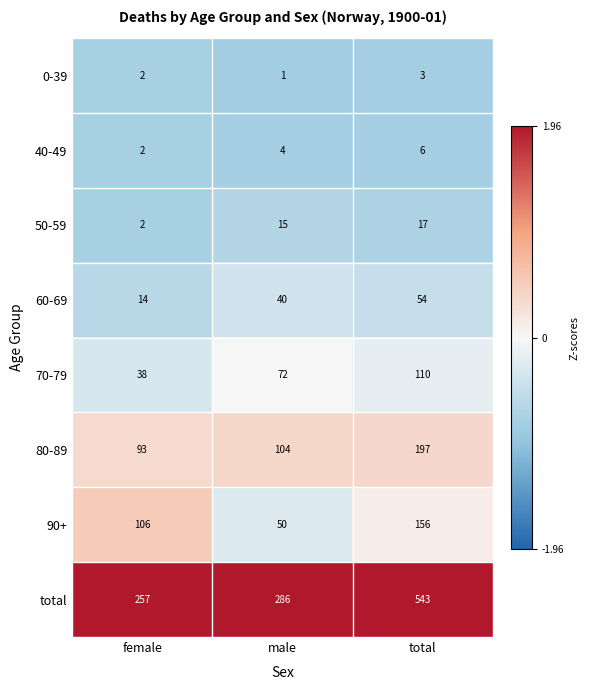

Which series has the widest spread of values?

total